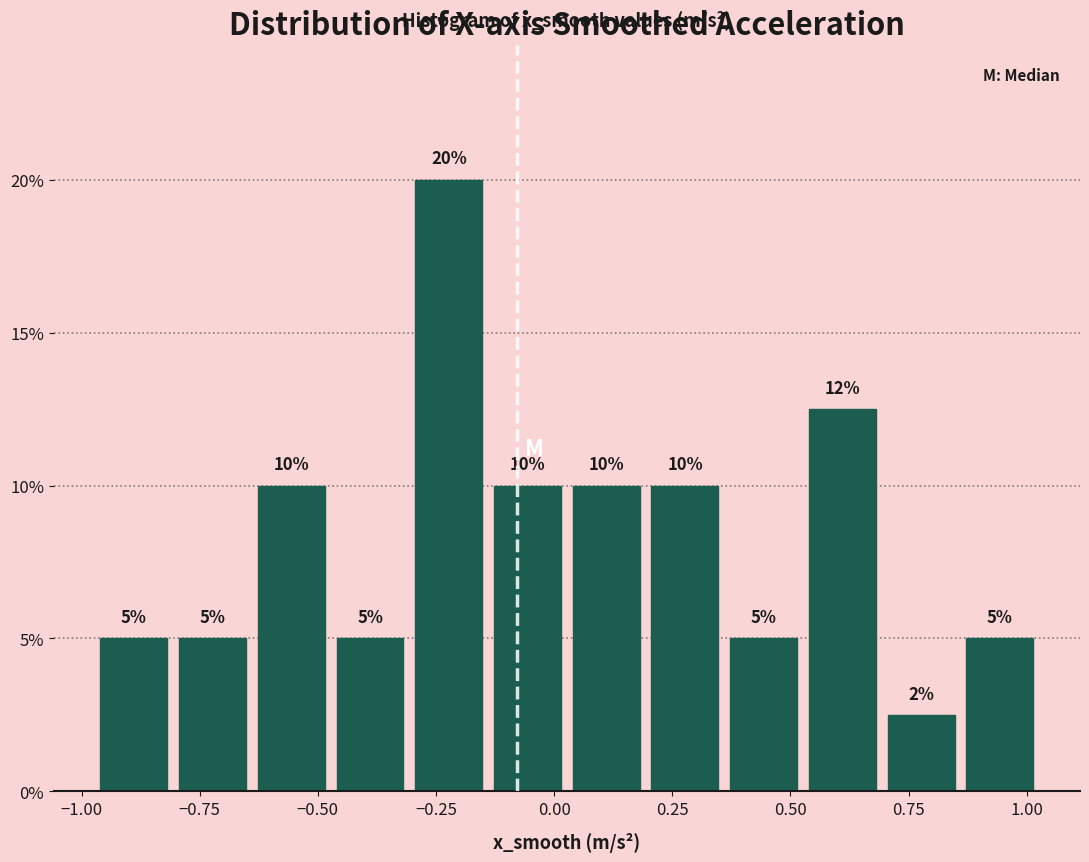

Around what value on the x-axis is the tallest bar? Give the approximate position of its centre, as read against the axis.

-0.20